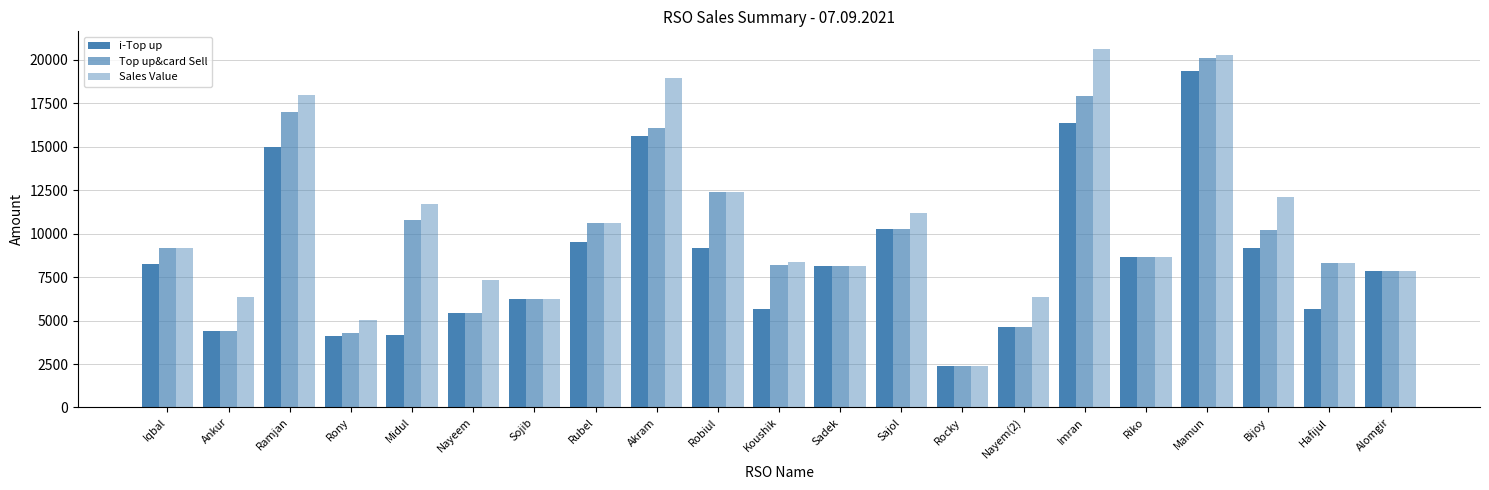

What is the total value across all series at Ankur?

15182